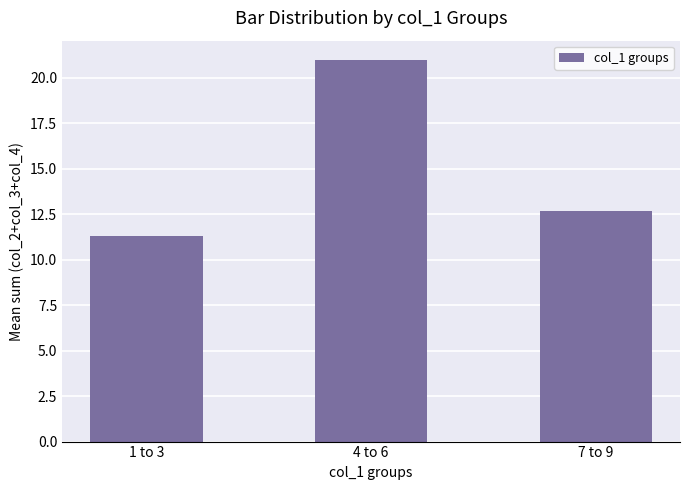

What value does the data have at 1 to 3?

11.3